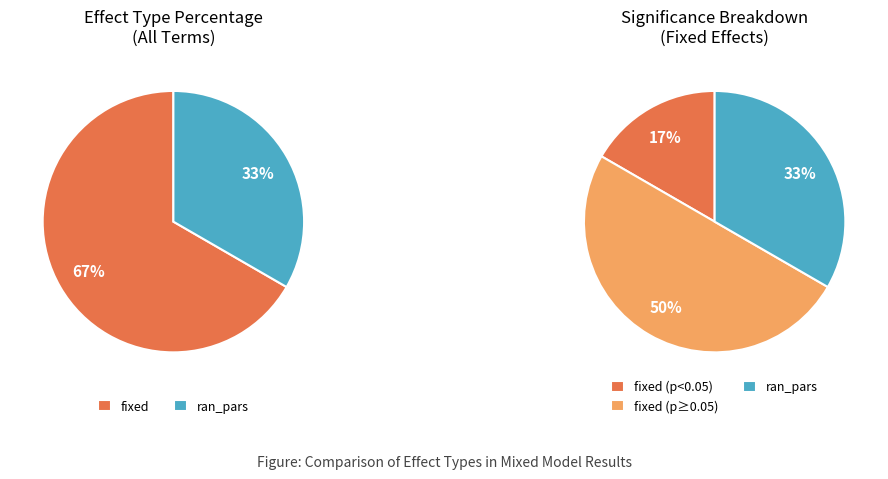

True or false: ran_pars accounts for 28% of the total.

False